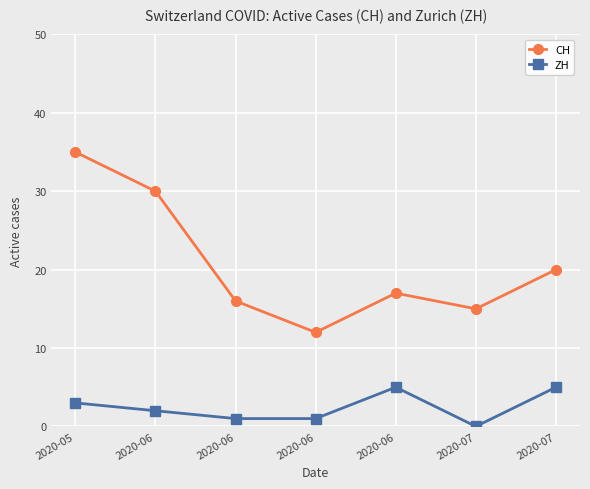

Rank the series by their average value, from highest to lowest.

CH, ZH